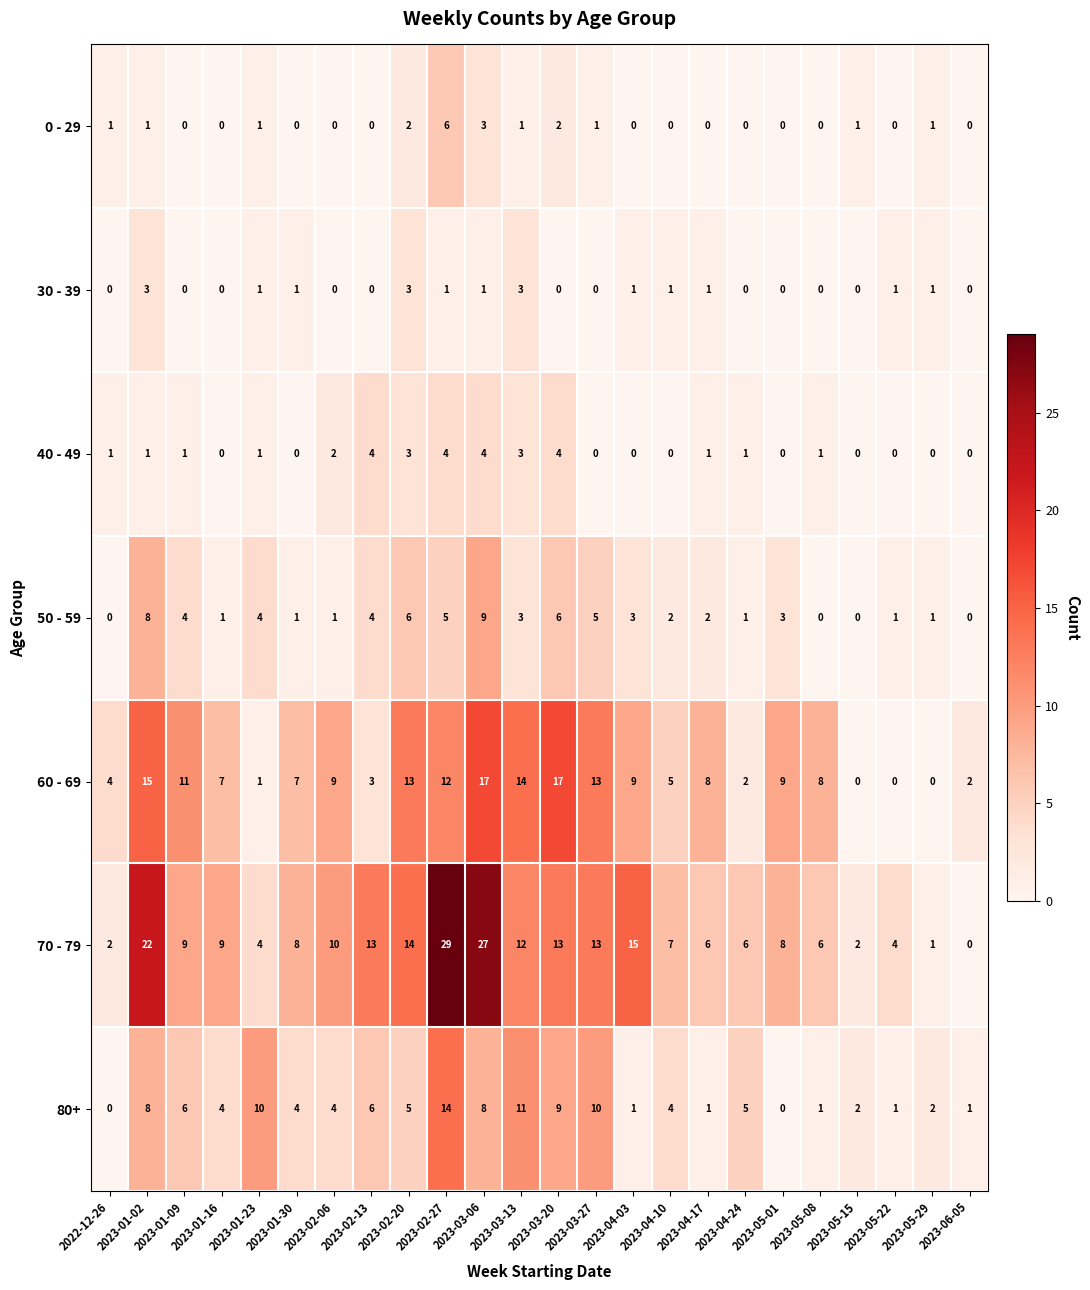

What is the difference between the second highest and minimum values in the 70 - 79 series?

27